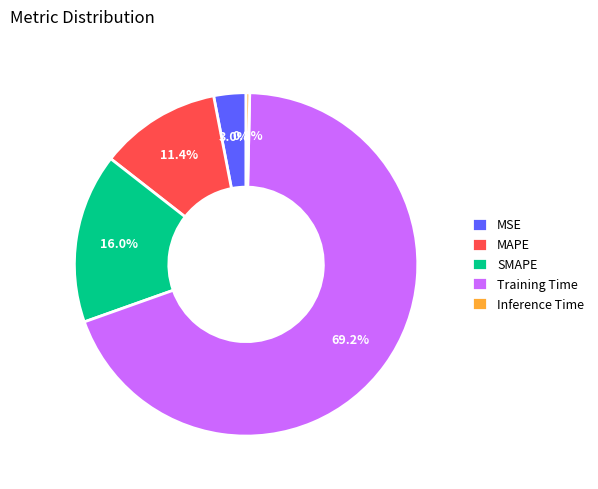

Count the number of slices in the pie.

5